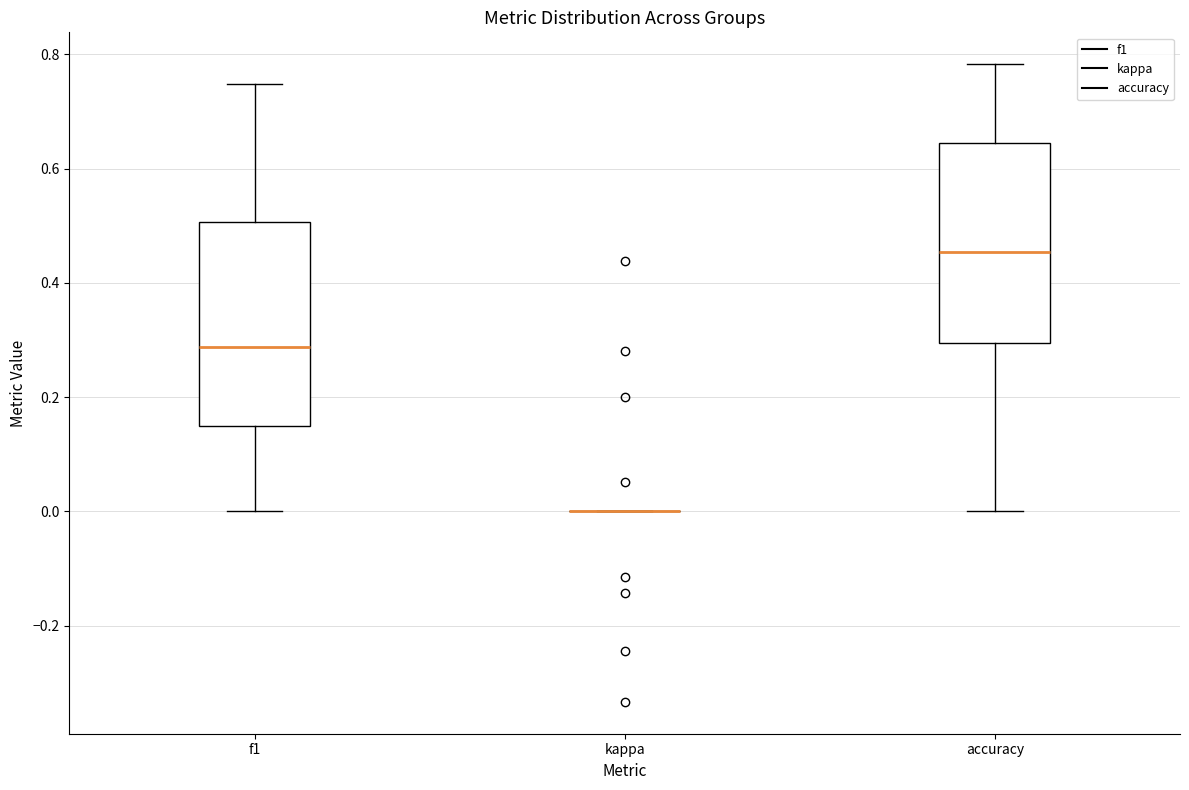

Reading left to right, read every box against the y-axis: the position of its median line, the range the box covers, and the ends of its whiskers. The values are not printed on the chart, so give them approximately, as read against the axis.

f1: median 0.28, box 0.14 to 0.50, whiskers 0.00 to 0.74
kappa: box collapsed to a line at 0.00, whiskers 0.00 to 0.00
accuracy: median 0.46, box 0.30 to 0.64, whiskers 0.00 to 0.78